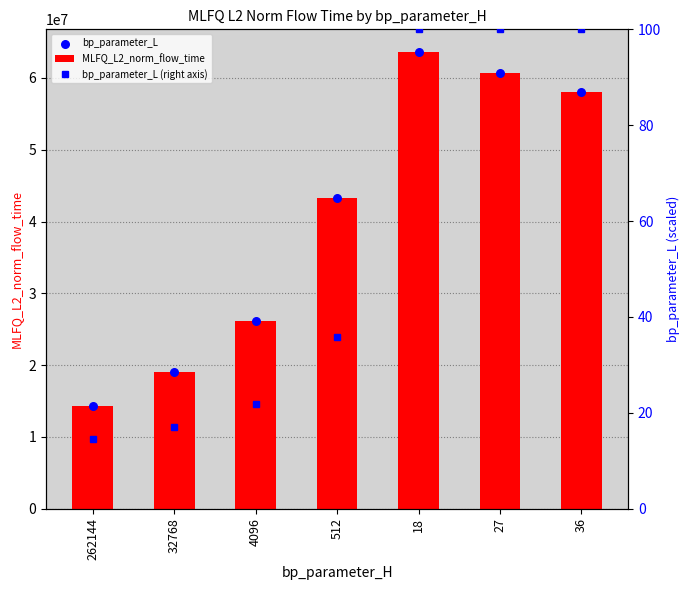

Which series has the largest Y range (max minus min)?

MLFQ_L2_norm_flow_time